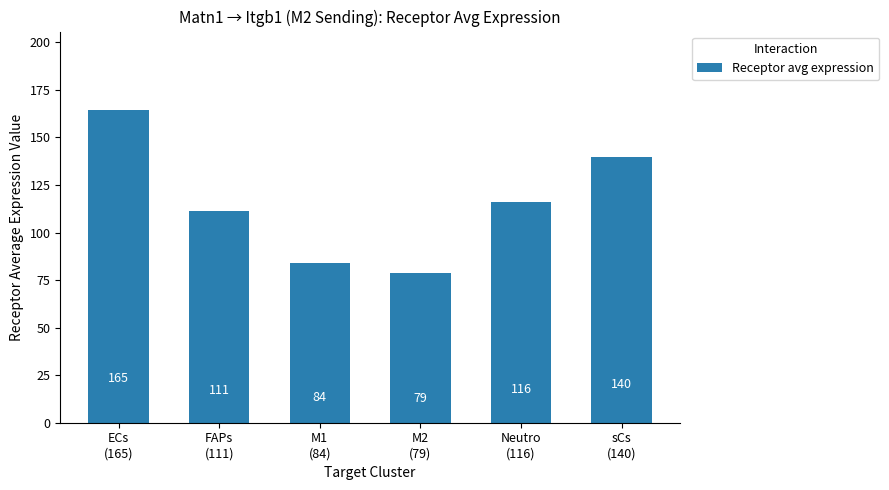

How many categories are shown in the chart?

6